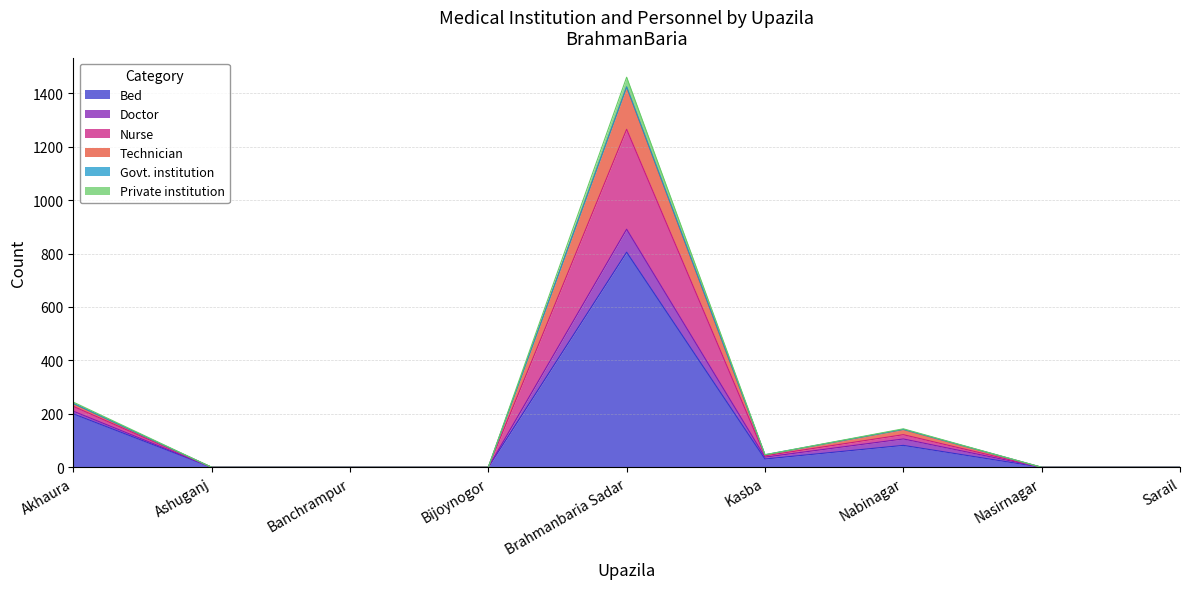

At which category is the sum across all series the highest?

Brahmanbaria Sadar